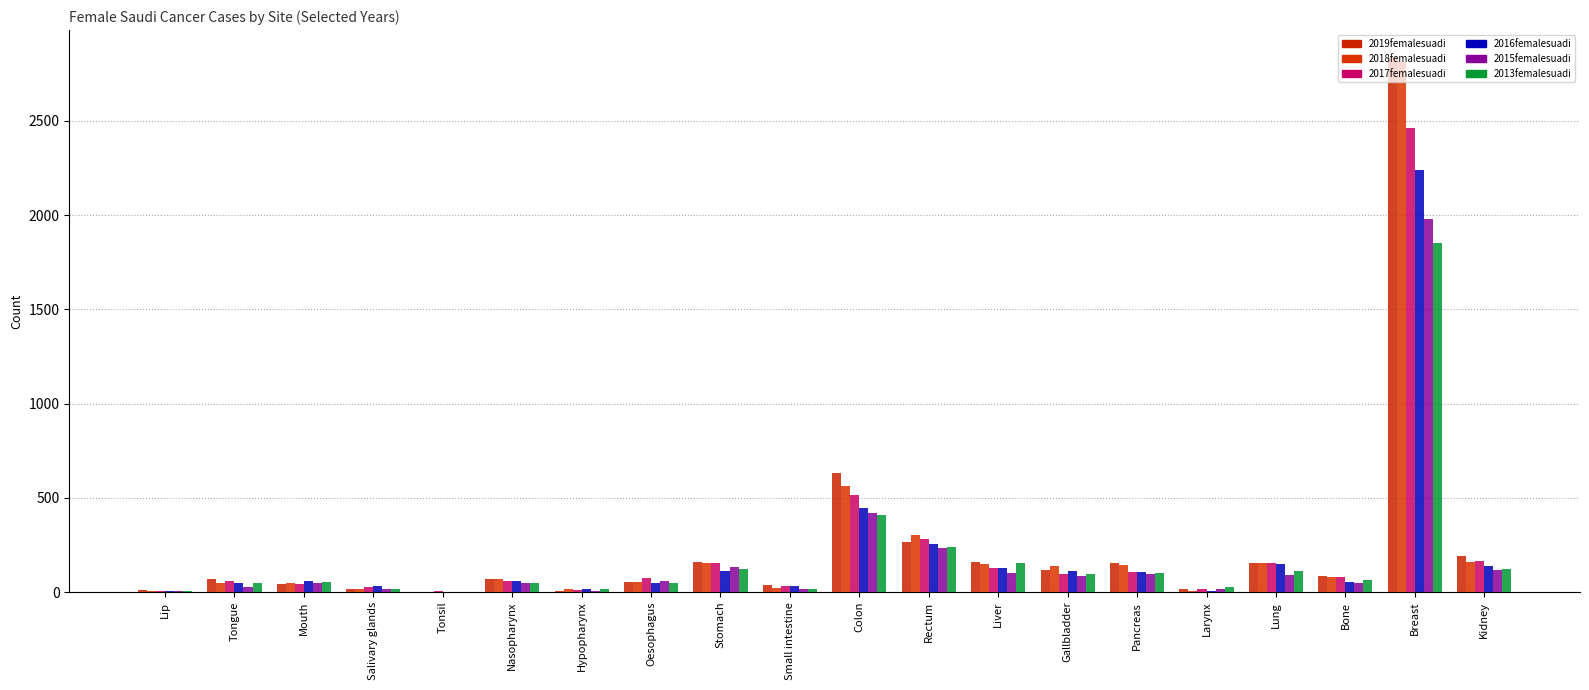

At how many categories does at least one series exceed 2638?

1